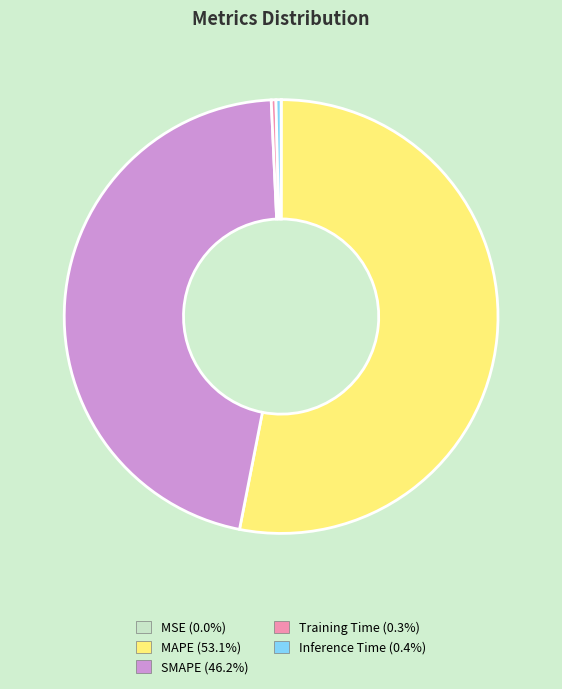

Is there a majority slice in this chart?

Yes